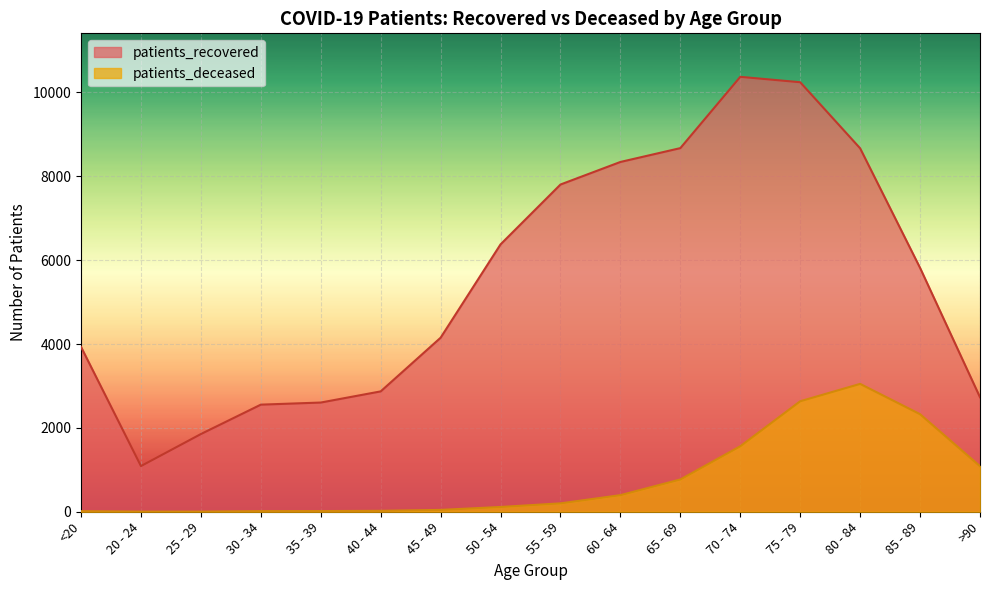

True or false: patients_recovered and patients_deceased cross at least once.

False